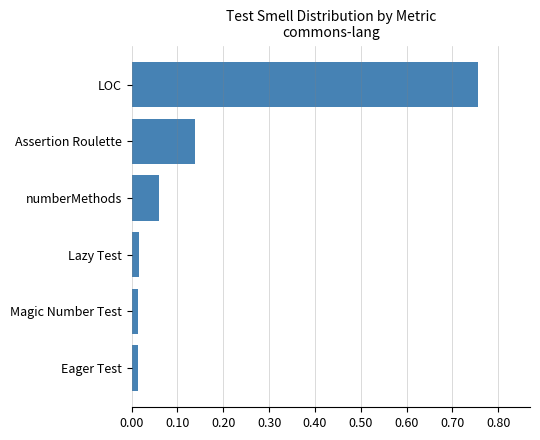

Which label corresponds to the largest value in the chart?

LOC